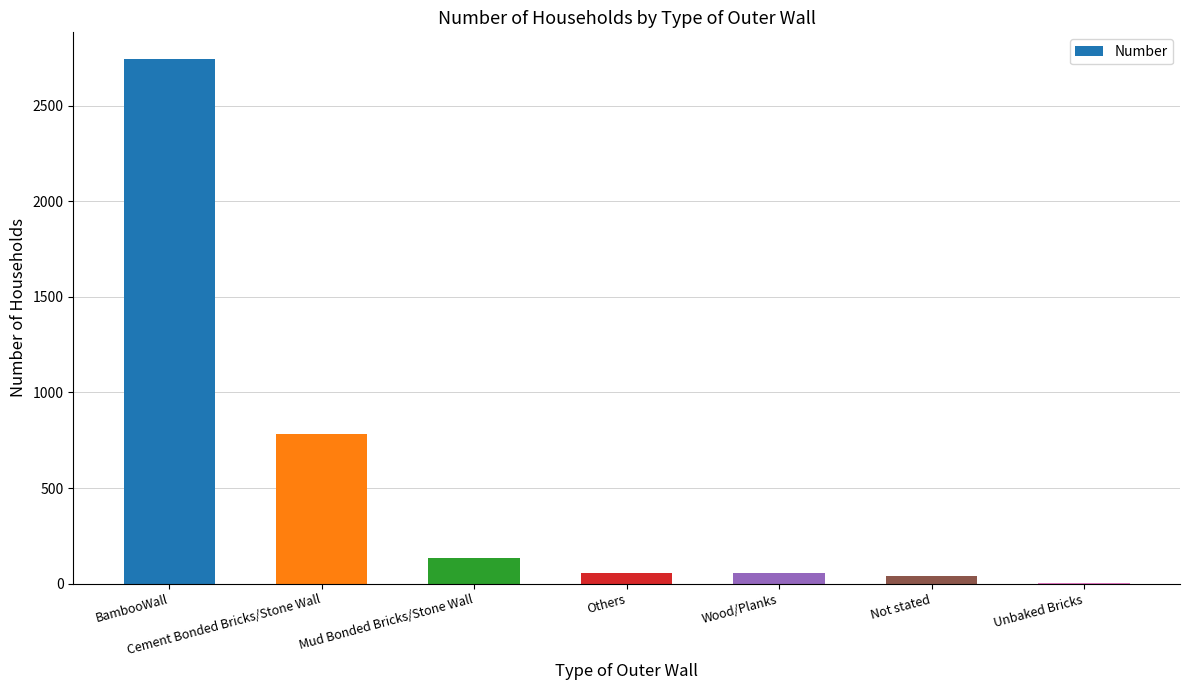

What is the sum of all values?

3812